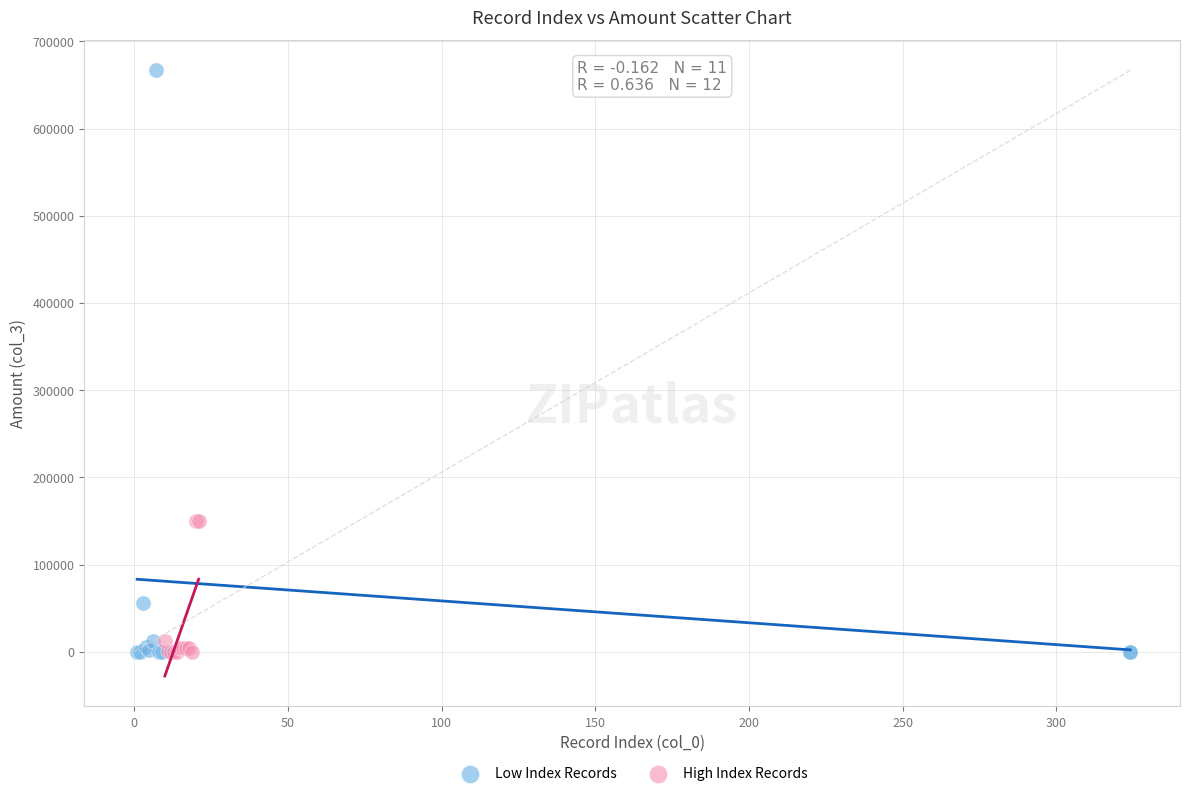

Which series has the largest Y range (max minus min)?

Low Index Records